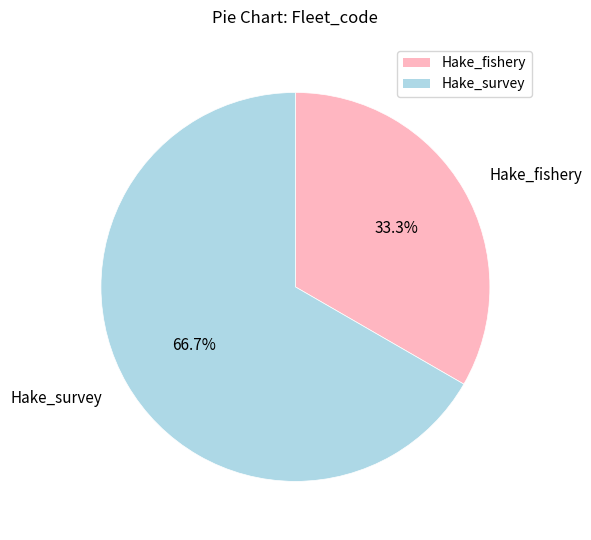

True or false: Hake_survey accounts for 67% of the total.

True